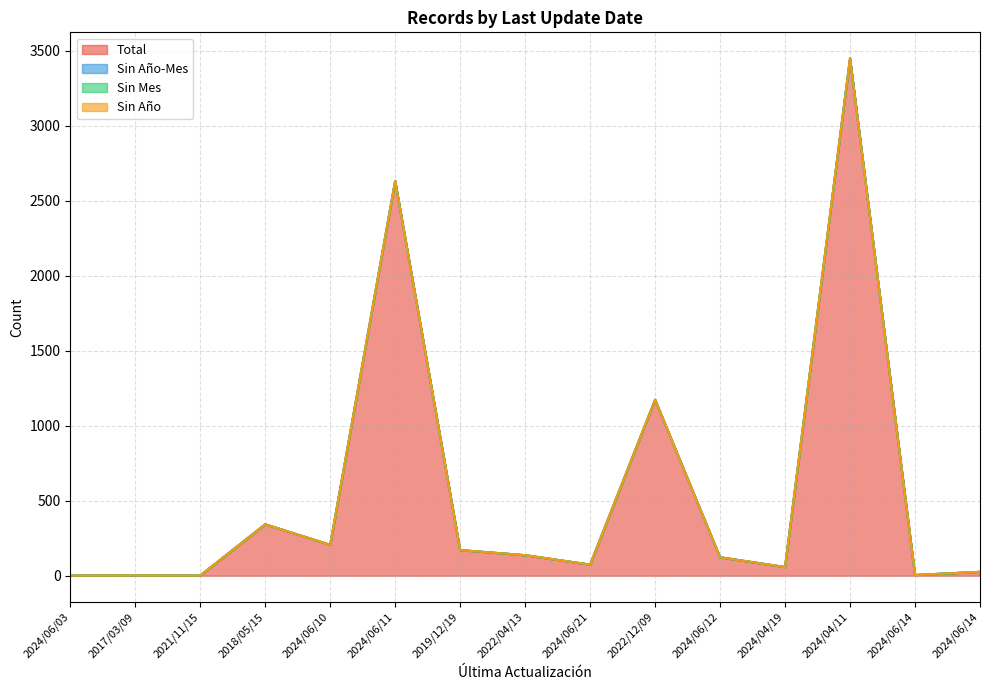

In Total, how many points are higher than both neighbors (excluding endpoints)?

5